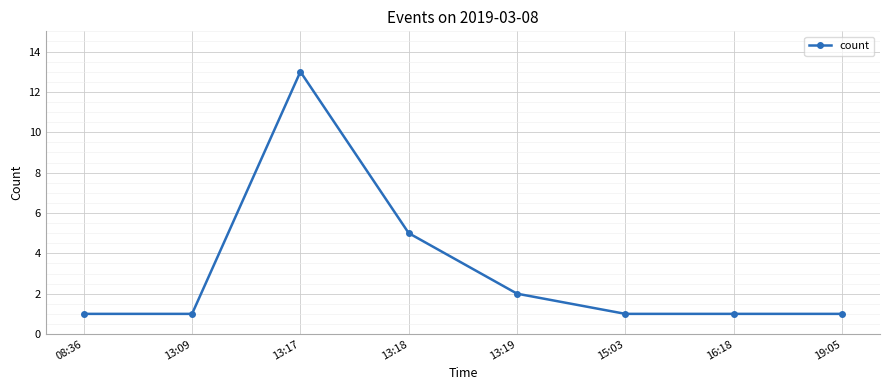

Is it true that the value at 08:36 is 1?

True